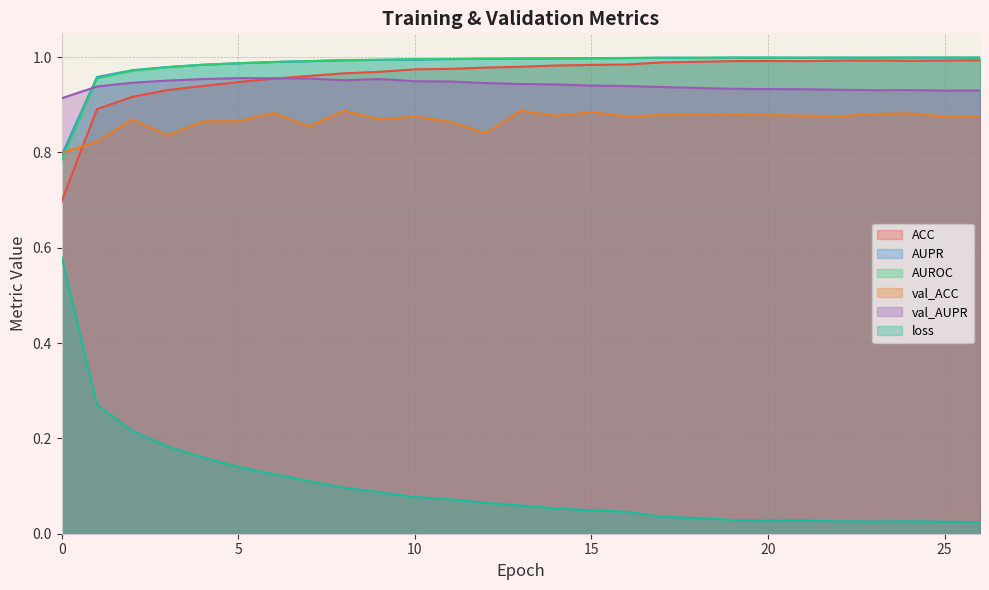

True or false: val_AUPR and val_ACC cross at least once.

False